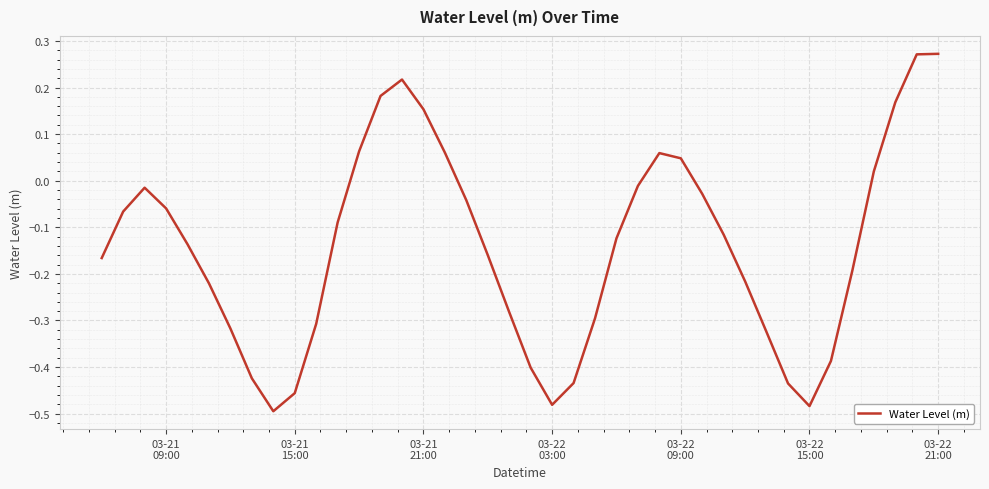

How many categories are shown in the chart?

40